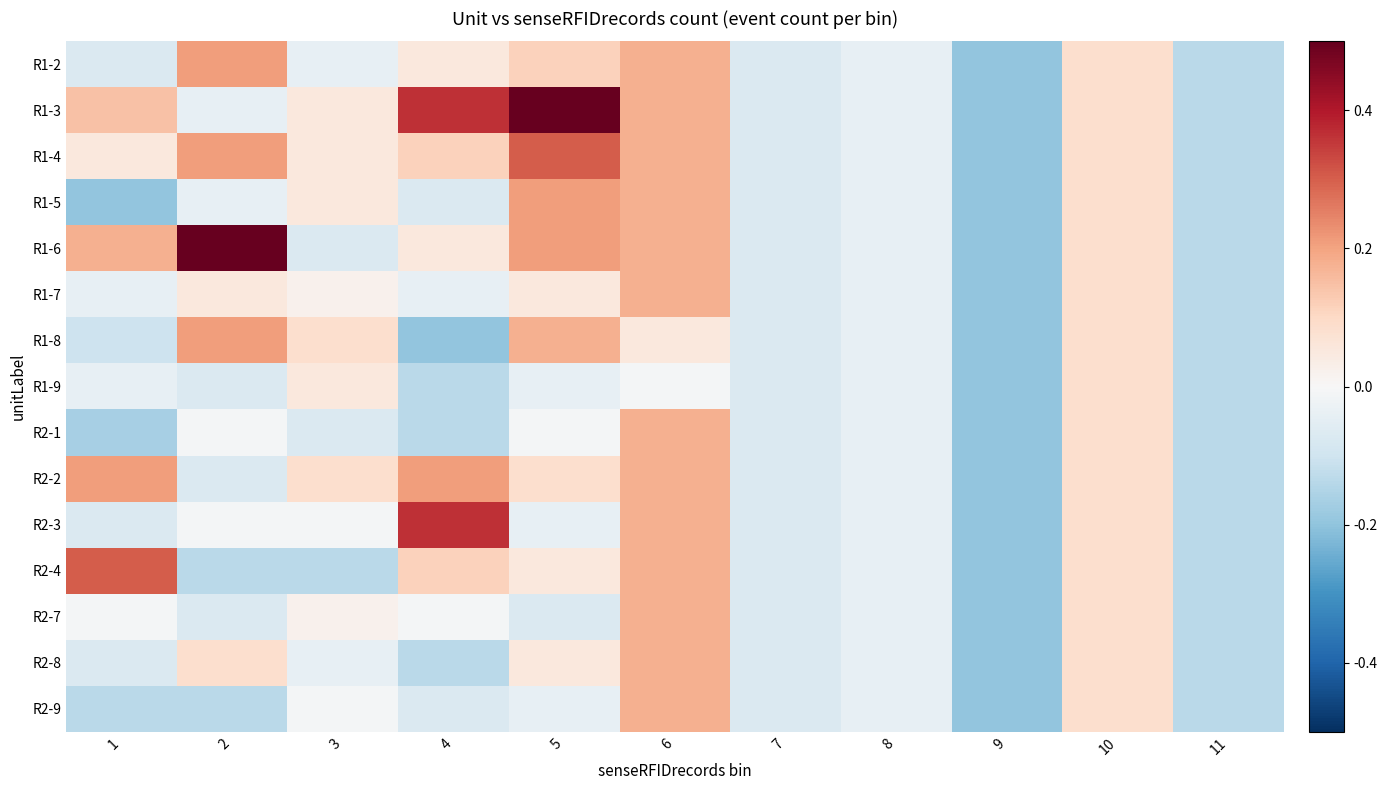

At how many categories does at least one series exceed 0?

7